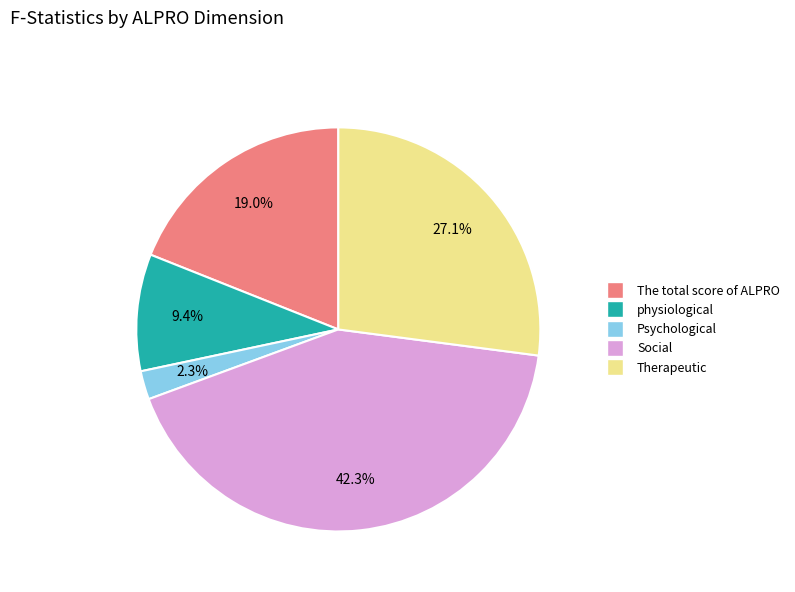

What is the smallest slice in the pie chart?

Psychological